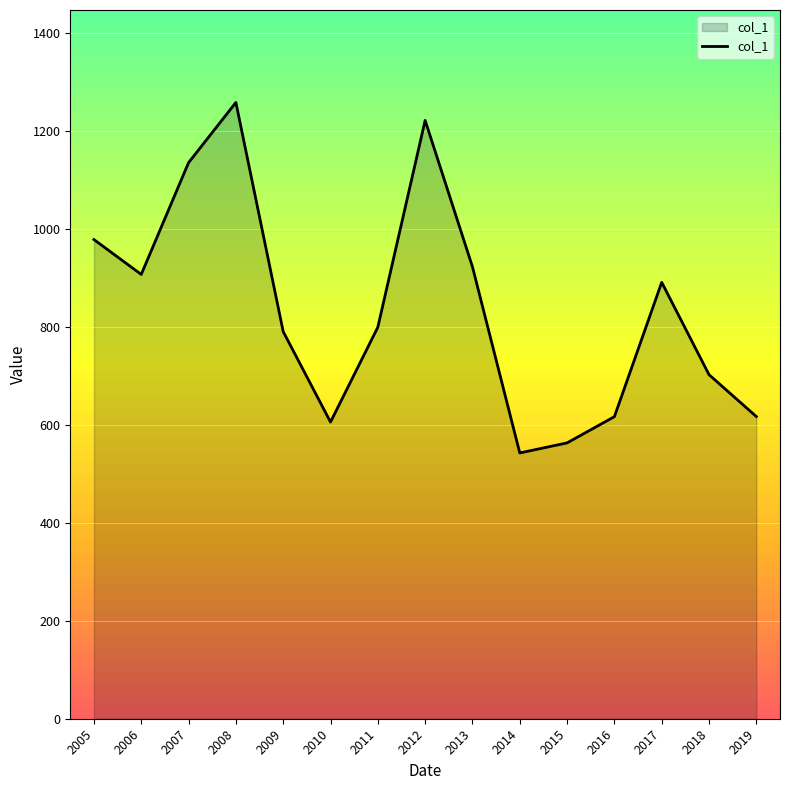

The value at 2011 is 327.1. True or false?

False